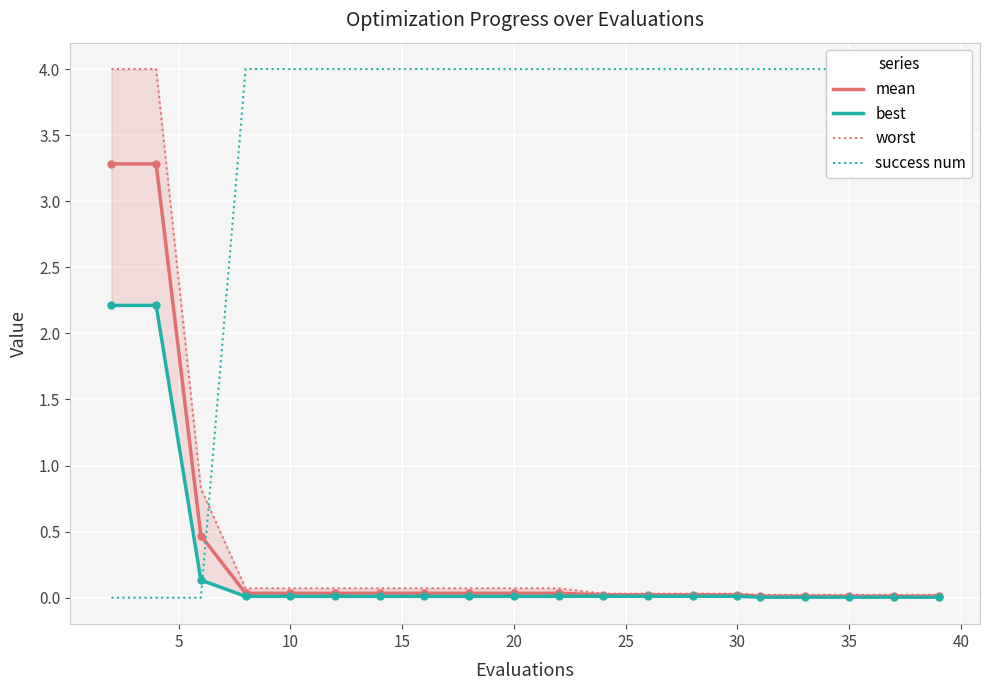

What is the total value across all series at 10?

4.1